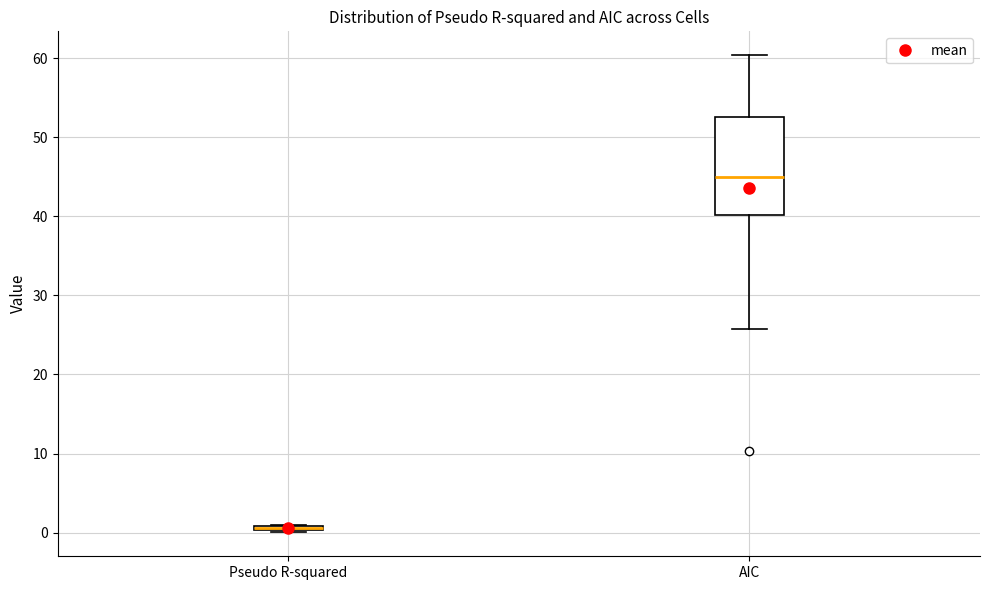

Where is the upper edge of the box for AIC on the y-axis? The values are not printed on the chart, so give them approximately, as read against the axis.

53